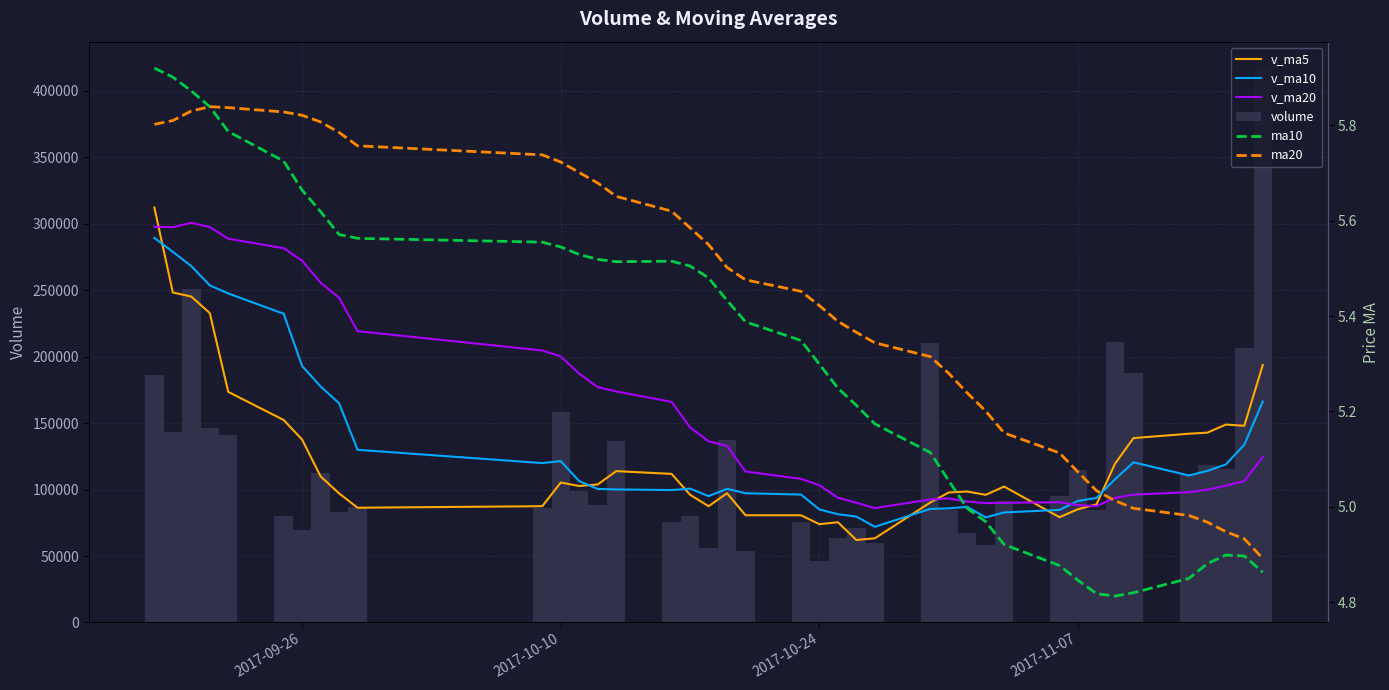

What is the difference between the second highest and second lowest values in the volume series?

196774.0